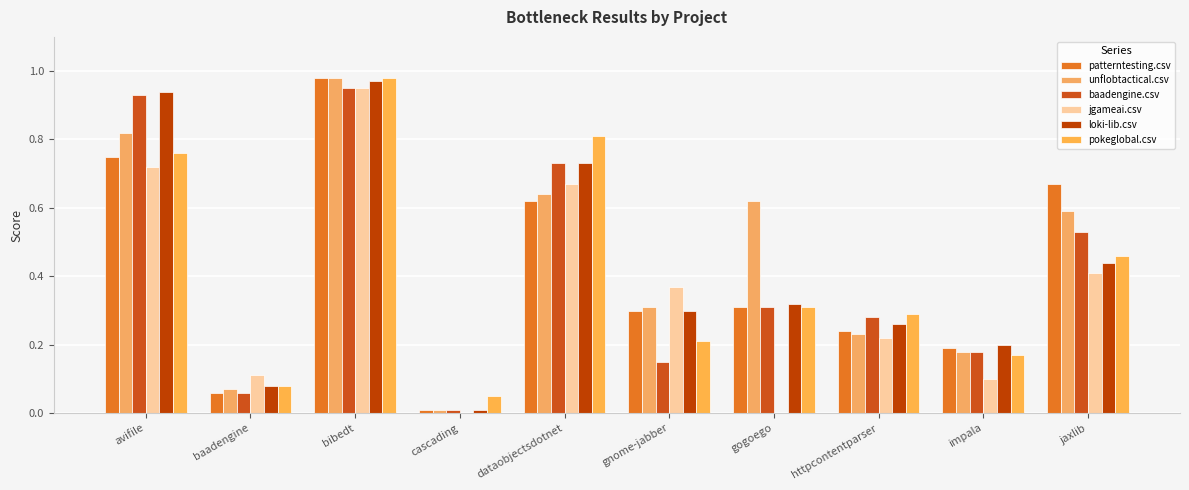

How many groups of bars are there?

10